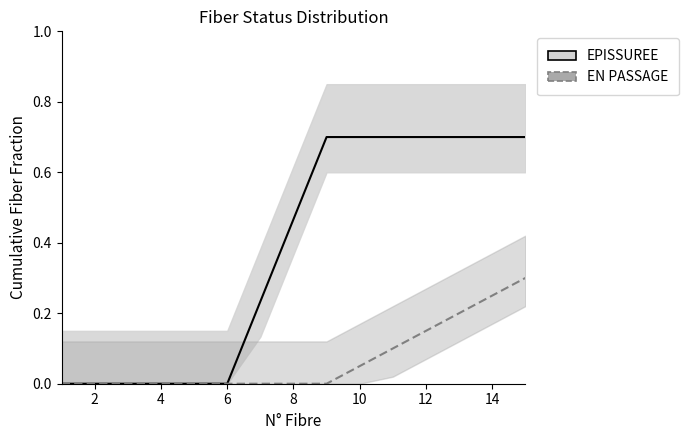

What are all the series names shown in the legend?

EPISSUREE, EN PASSAGE